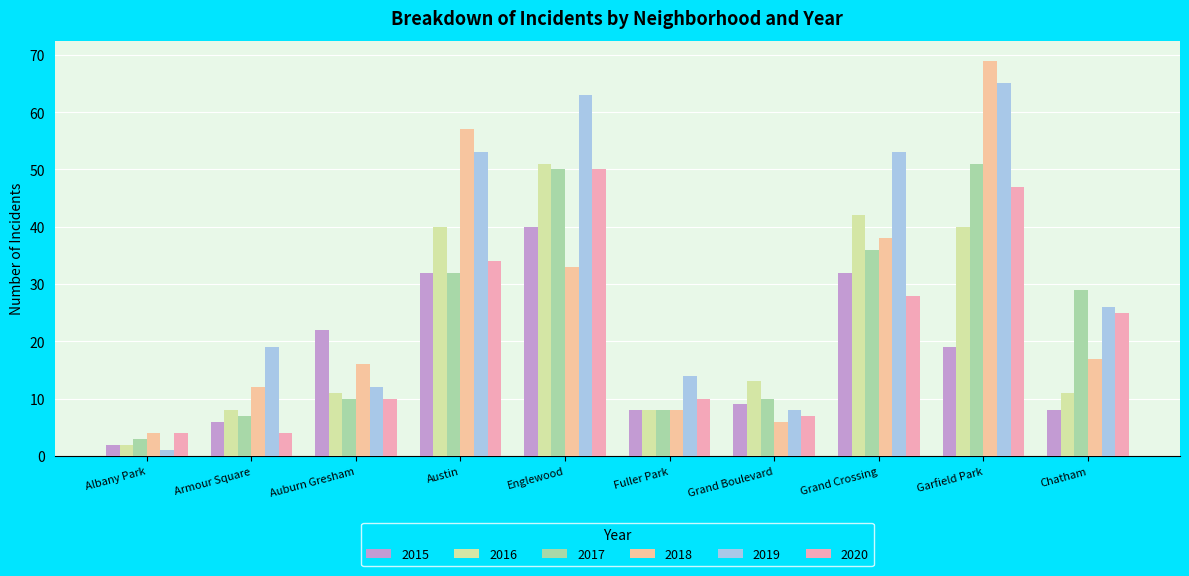

How many bars are there in total?

60